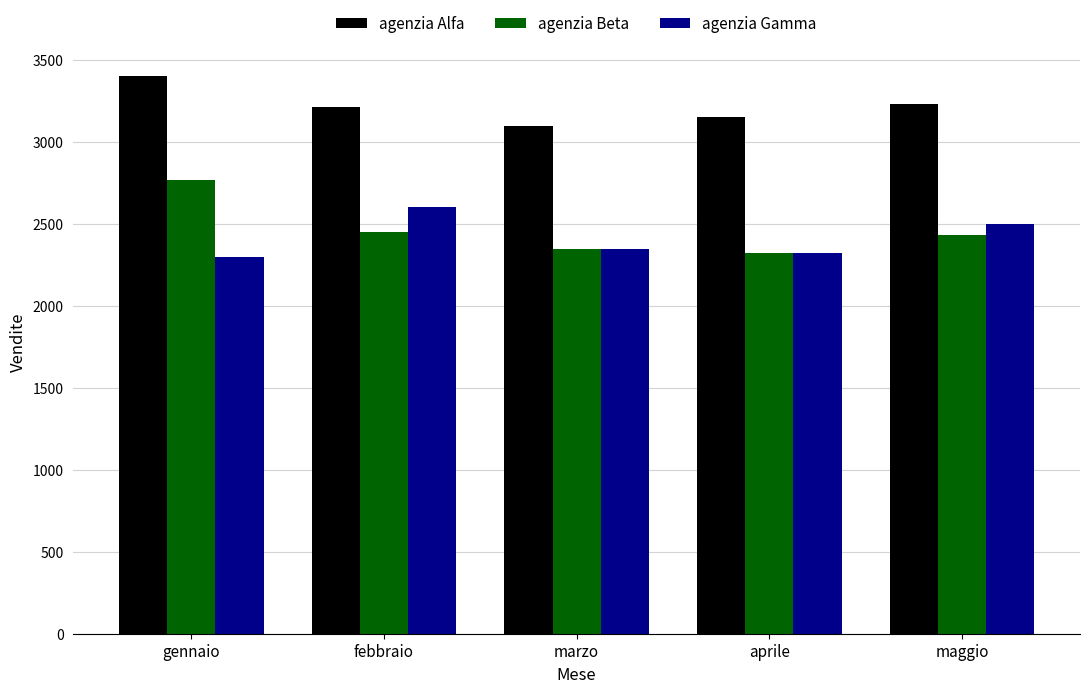

Which category has the highest value in the agenzia Gamma series?

febbraio